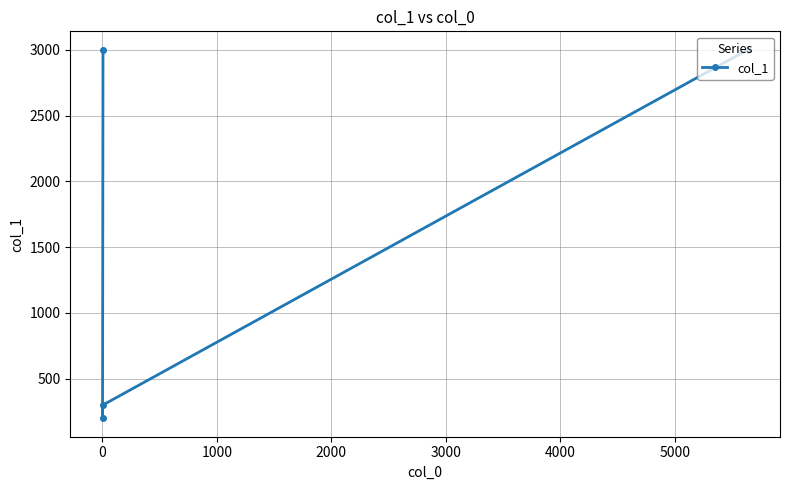

What is the smallest value displayed?

200